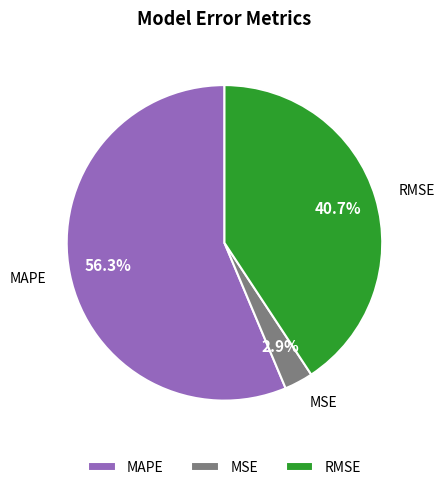

To the nearest percent, what percentage of the pie is MSE?

3%